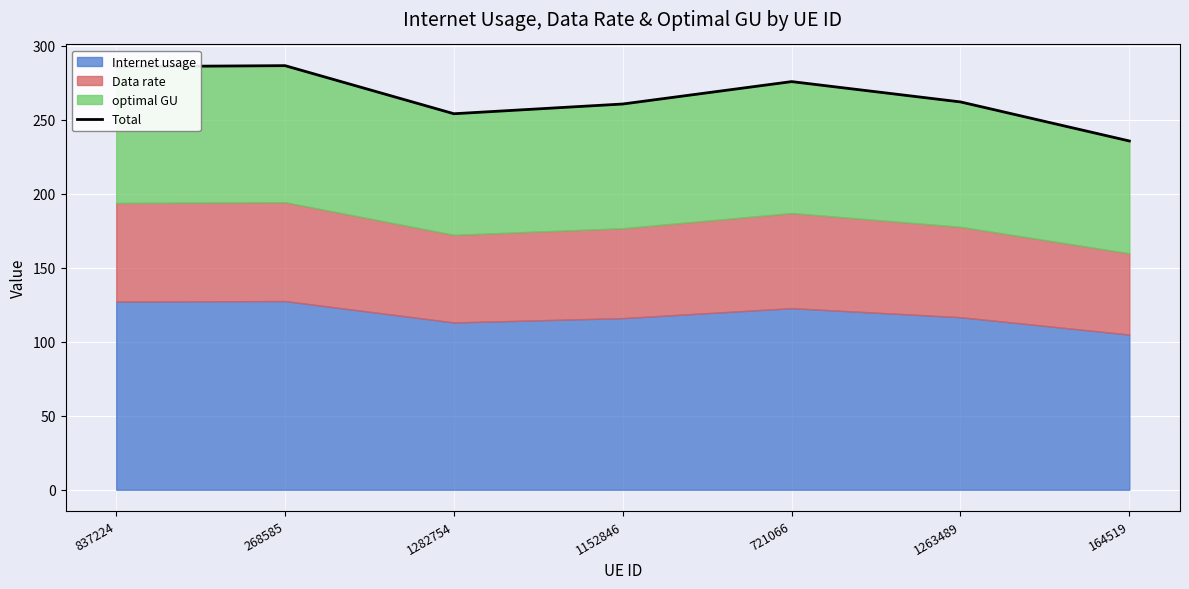

Reading right to left, list all the values displayed in this chart.

164519=235.7	1263489=262.1	721066=275.9	1152846=260.7	1282754=254.2	268585=286.7	837224=286.0